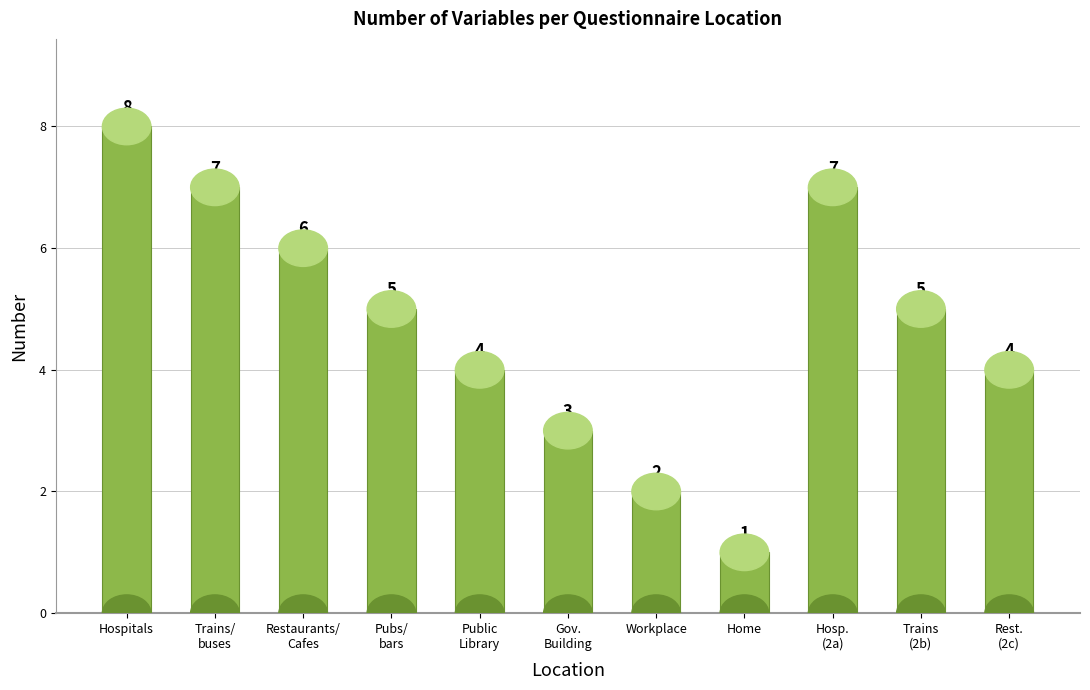

How many values are between 3 and 7?

8